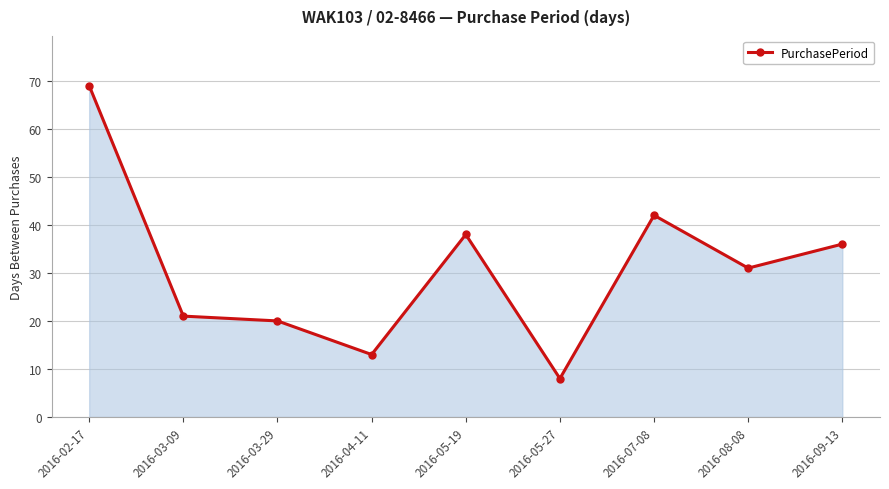

What is the change in value from 2016-04-11 to 2016-05-27?

-5